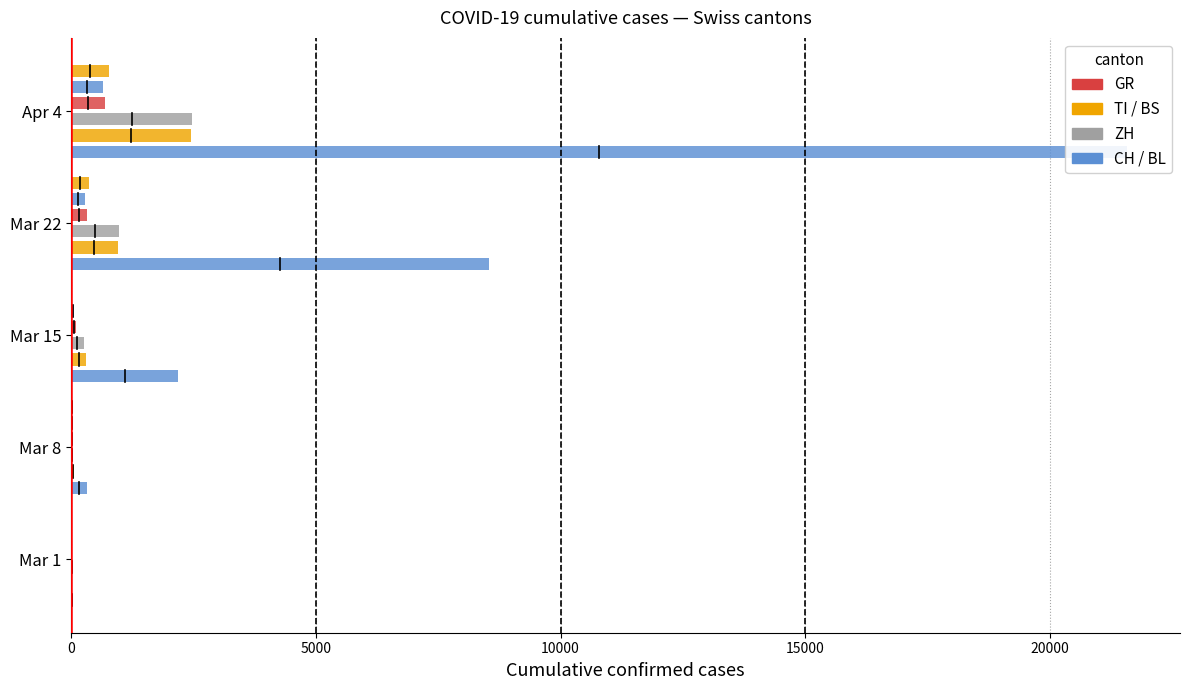

How many bars are there in total?

30